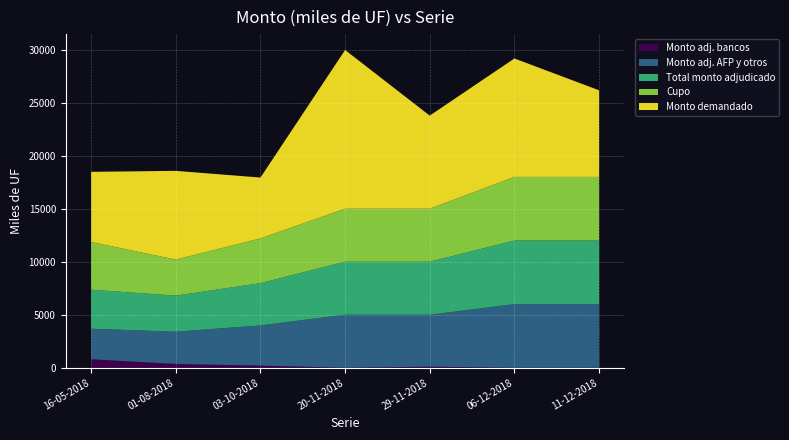

Reading left to right, extract all data points from this chart.

Cupo (miles de UF): 16-05-2018=4500	01-08-2018=3400	03-10-2018=4220	20-11-2018=5000	29-11-2018=5000	06-12-2018=6000	11-12-2018=6000
Total monto adjudicado (miles de UF): 16-05-2018=3680	01-08-2018=3400	03-10-2018=3990	20-11-2018=5000	29-11-2018=5000	06-12-2018=6000	11-12-2018=6000
Monto adjudicado AFP y otros (miles de UF): 16-05-2018=2880	01-08-2018=3040	03-10-2018=3790	20-11-2018=5000	29-11-2018=4900	06-12-2018=6000	11-12-2018=6000
Monto adjudicado bancos y sociedades financieras (miles de UF): 16-05-2018=800	01-08-2018=360	03-10-2018=200	20-11-2018=0	29-11-2018=100	06-12-2018=0	11-12-2018=0
Monto demandado (miles de UF): 16-05-2018=6620	01-08-2018=8370	03-10-2018=5740	20-11-2018=14970	29-11-2018=8780	06-12-2018=11170	11-12-2018=8170